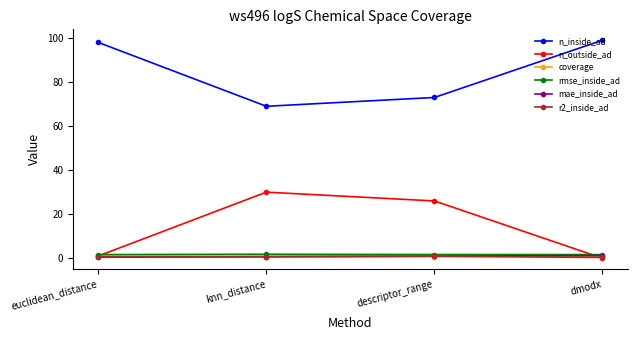

In r2_inside_ad, how many points are higher than both neighbors (excluding endpoints)?

1